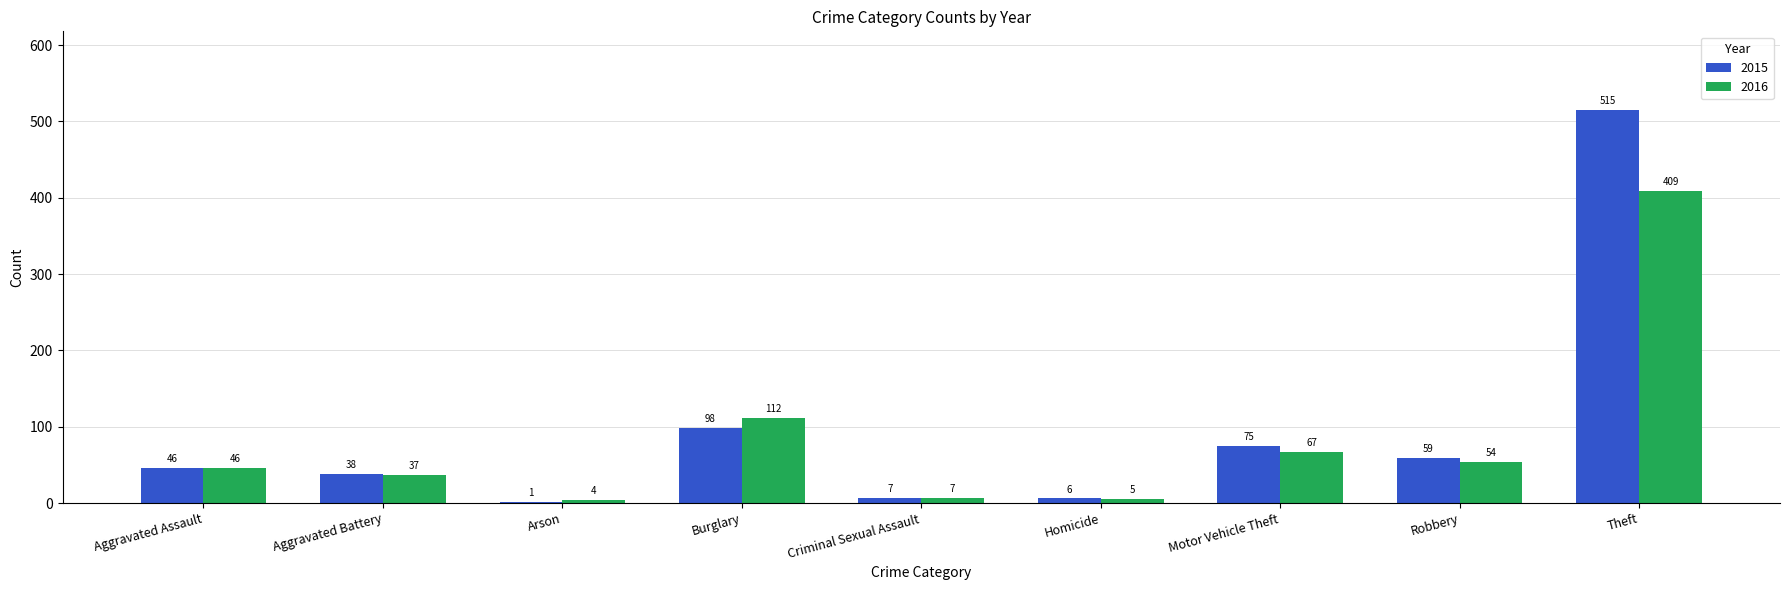

How many groups of bars are there?

9